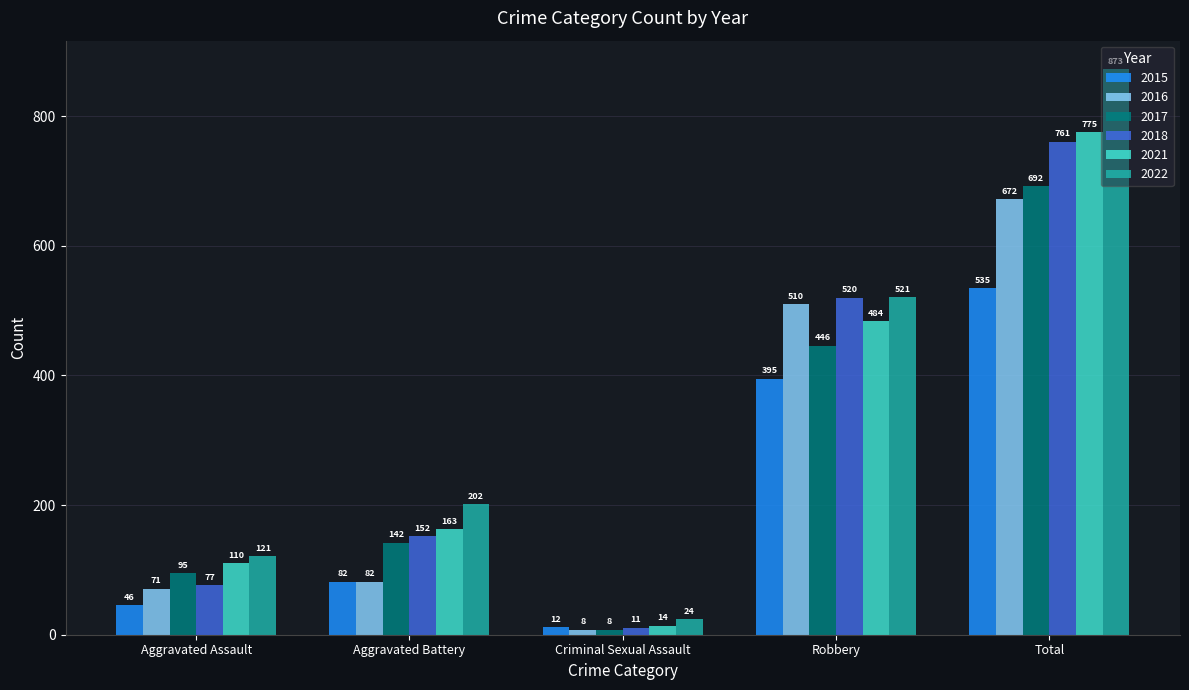

Is the value of 2022 at Aggravated Assault greater than the value of 2016 at Criminal Sexual Assault?

Yes